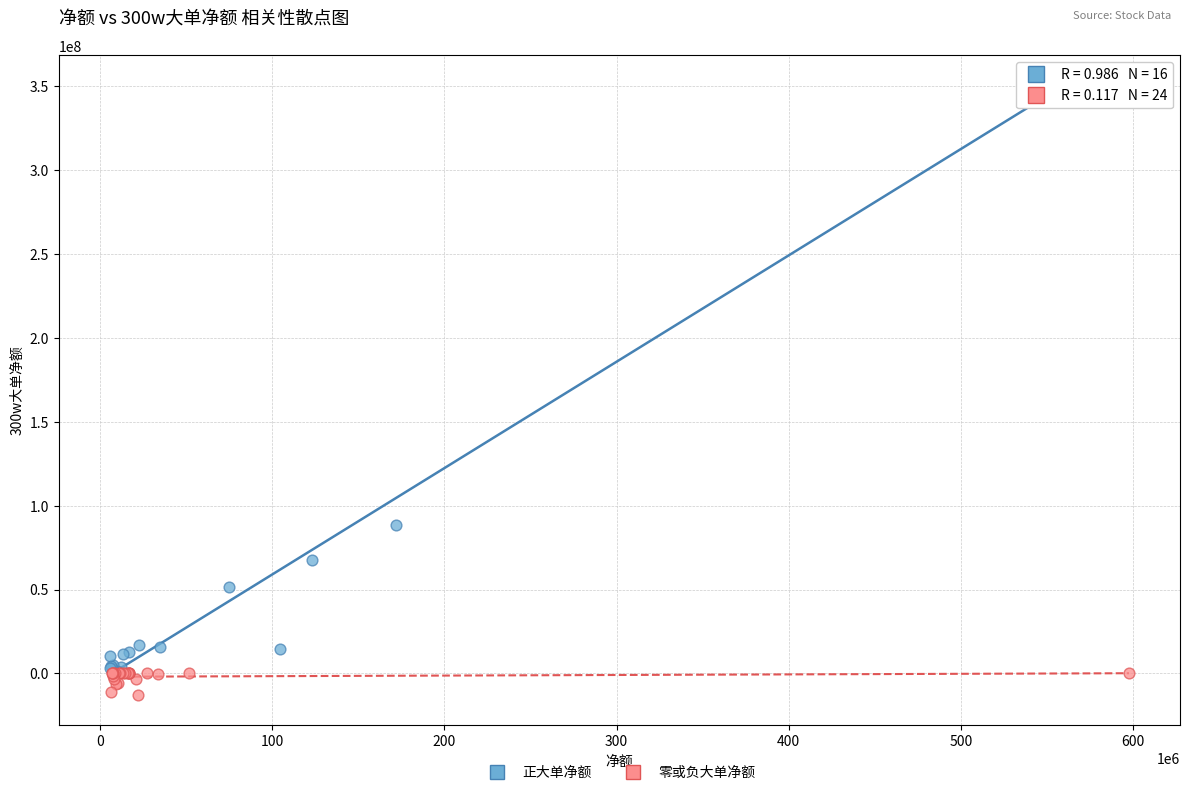

Which series has the widest spread of Y values?

正大单净额